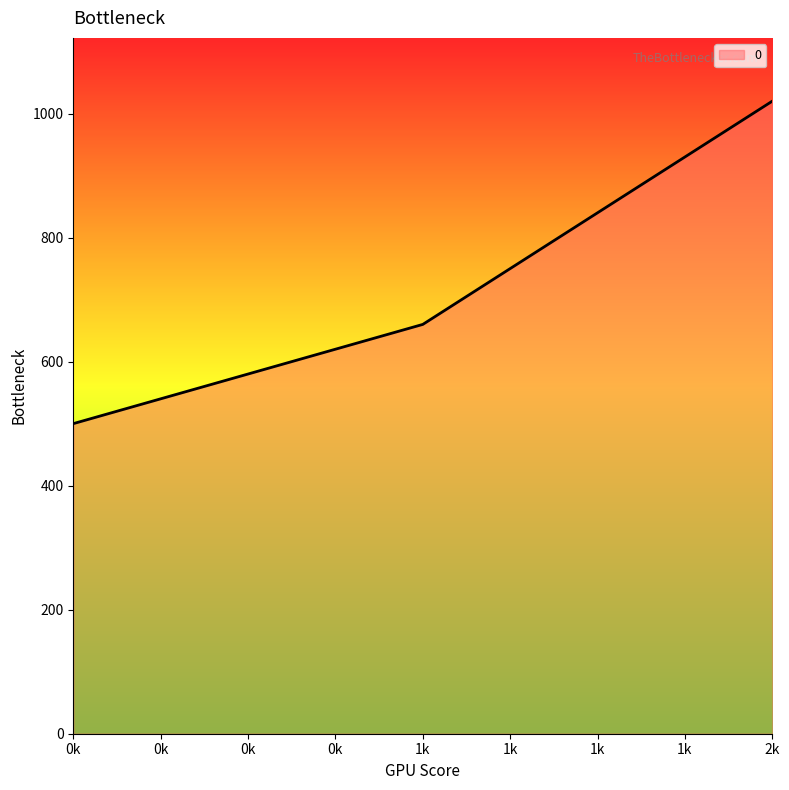

Is it true that the value at 0k is 500?

True